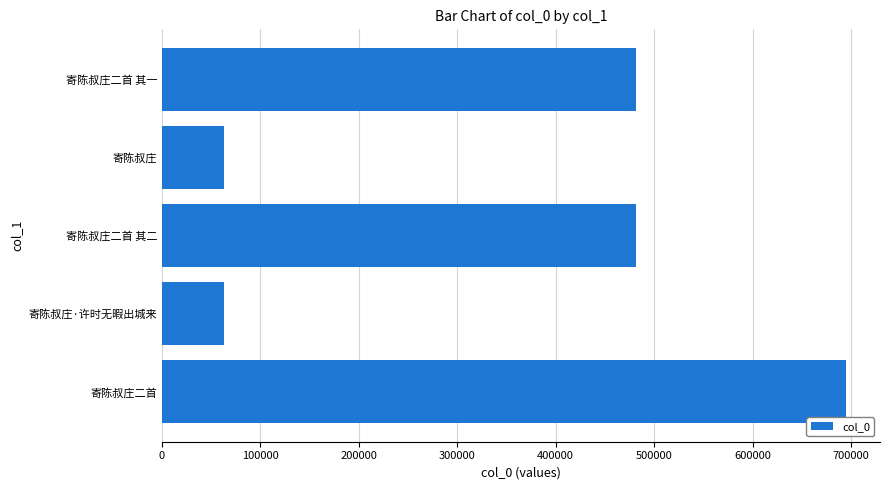

What is the maximum value shown in the chart?

694772